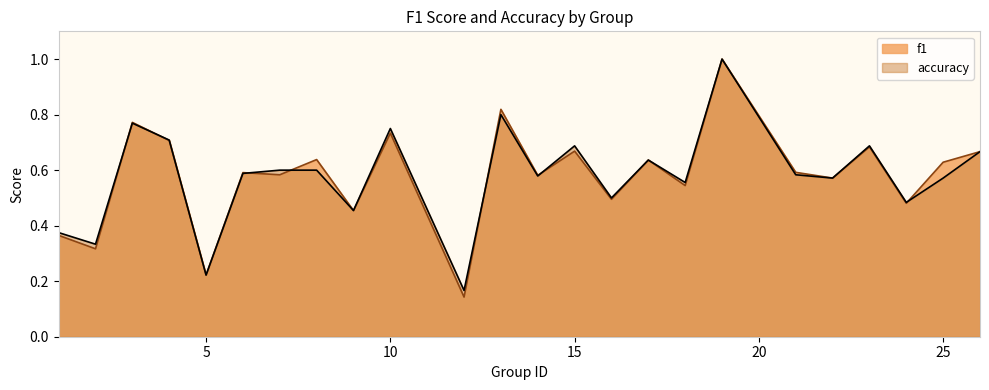

How many data points does each series have?

24